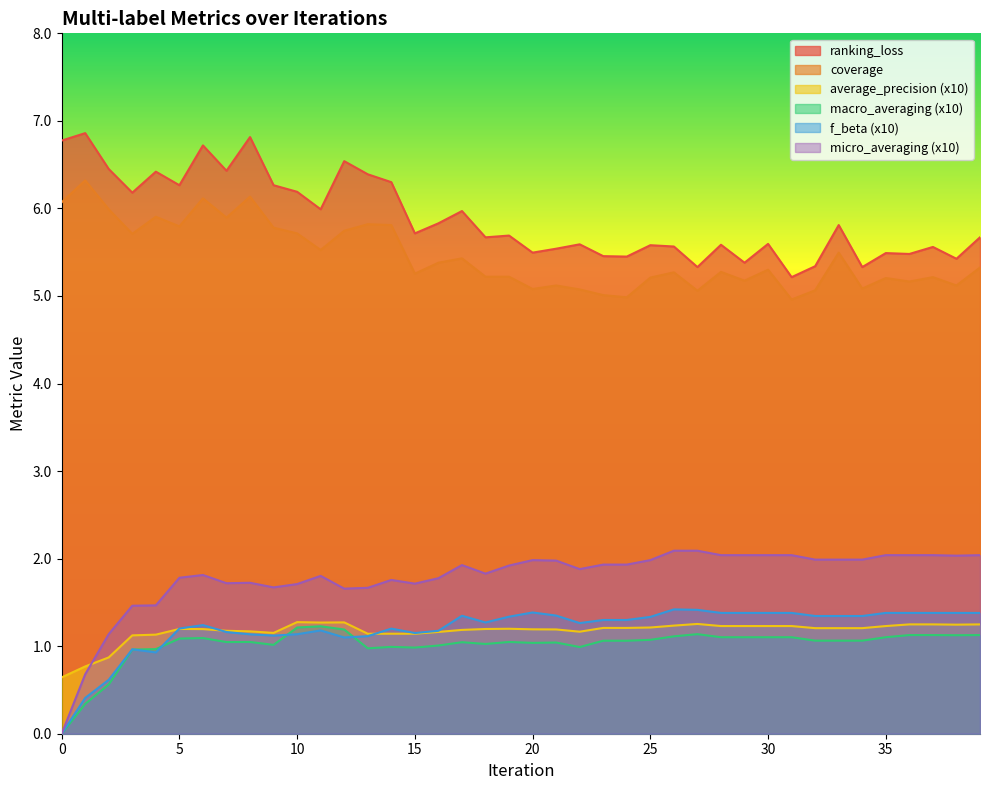

The f_beta series shows 0.5 at 15. True or false?

False